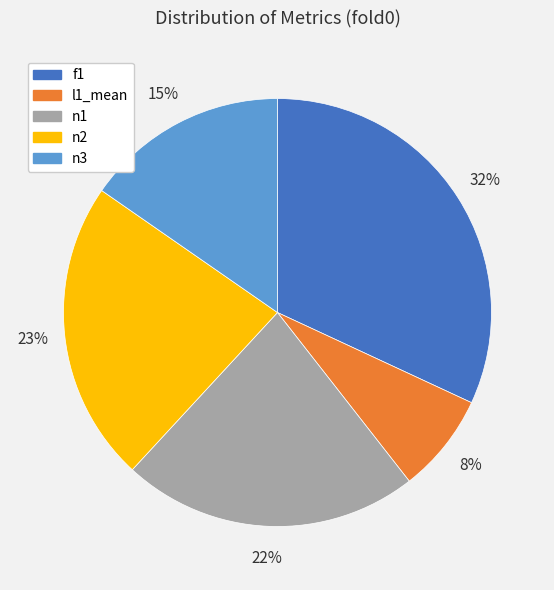

Combined, do f1 and n3 account for over 50%?

No